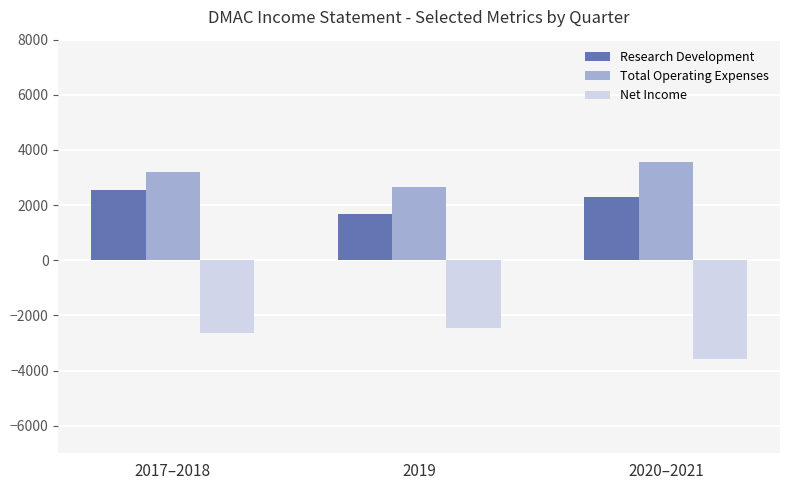

Which series has the largest total across all categories?

Total Operating Expenses